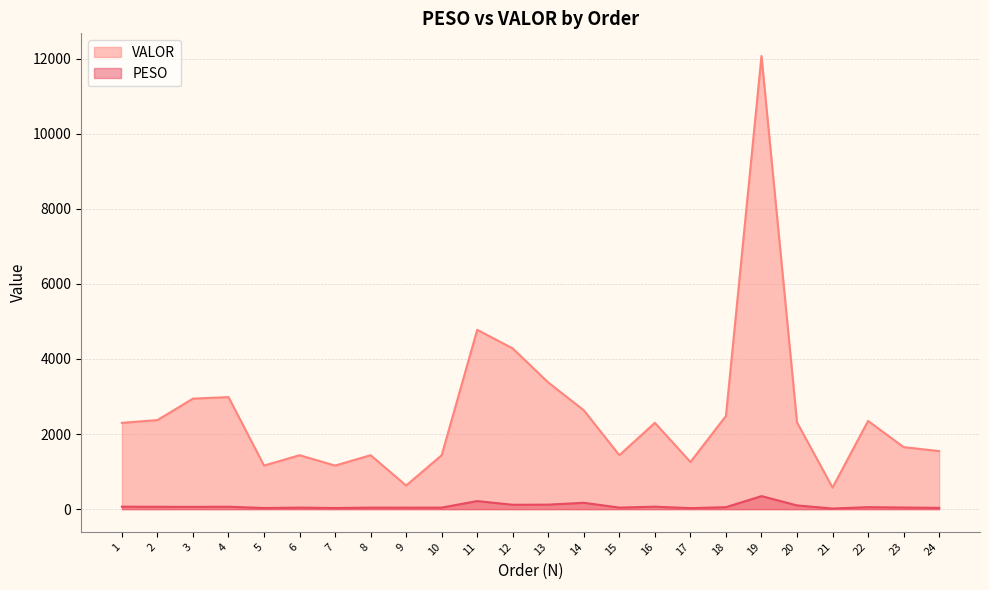

True or false: PESO and VALOR cross at least once.

False